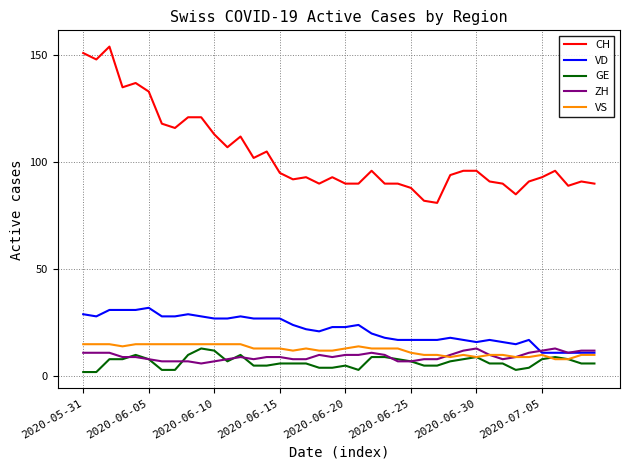

Which series has the largest total across all categories?

CH